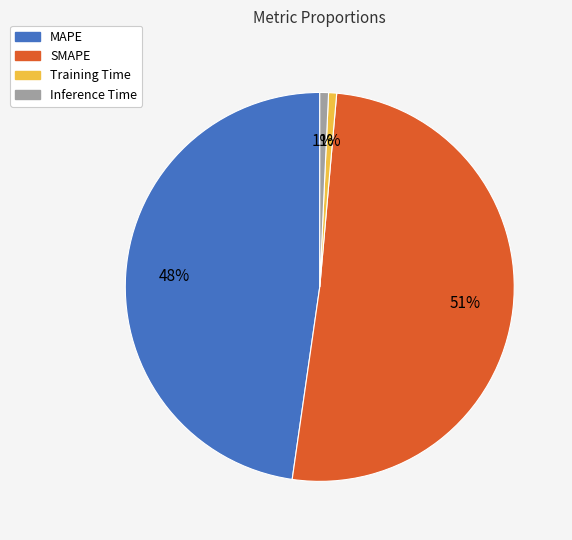

To the nearest percent, what is the difference between the SMAPE and MAPE slice percentages?

3%